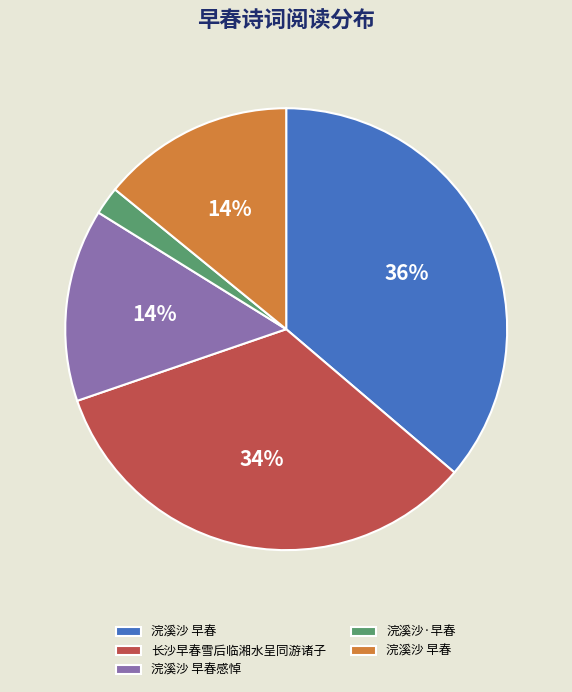

To the nearest percent, what is the average slice percentage?

20%